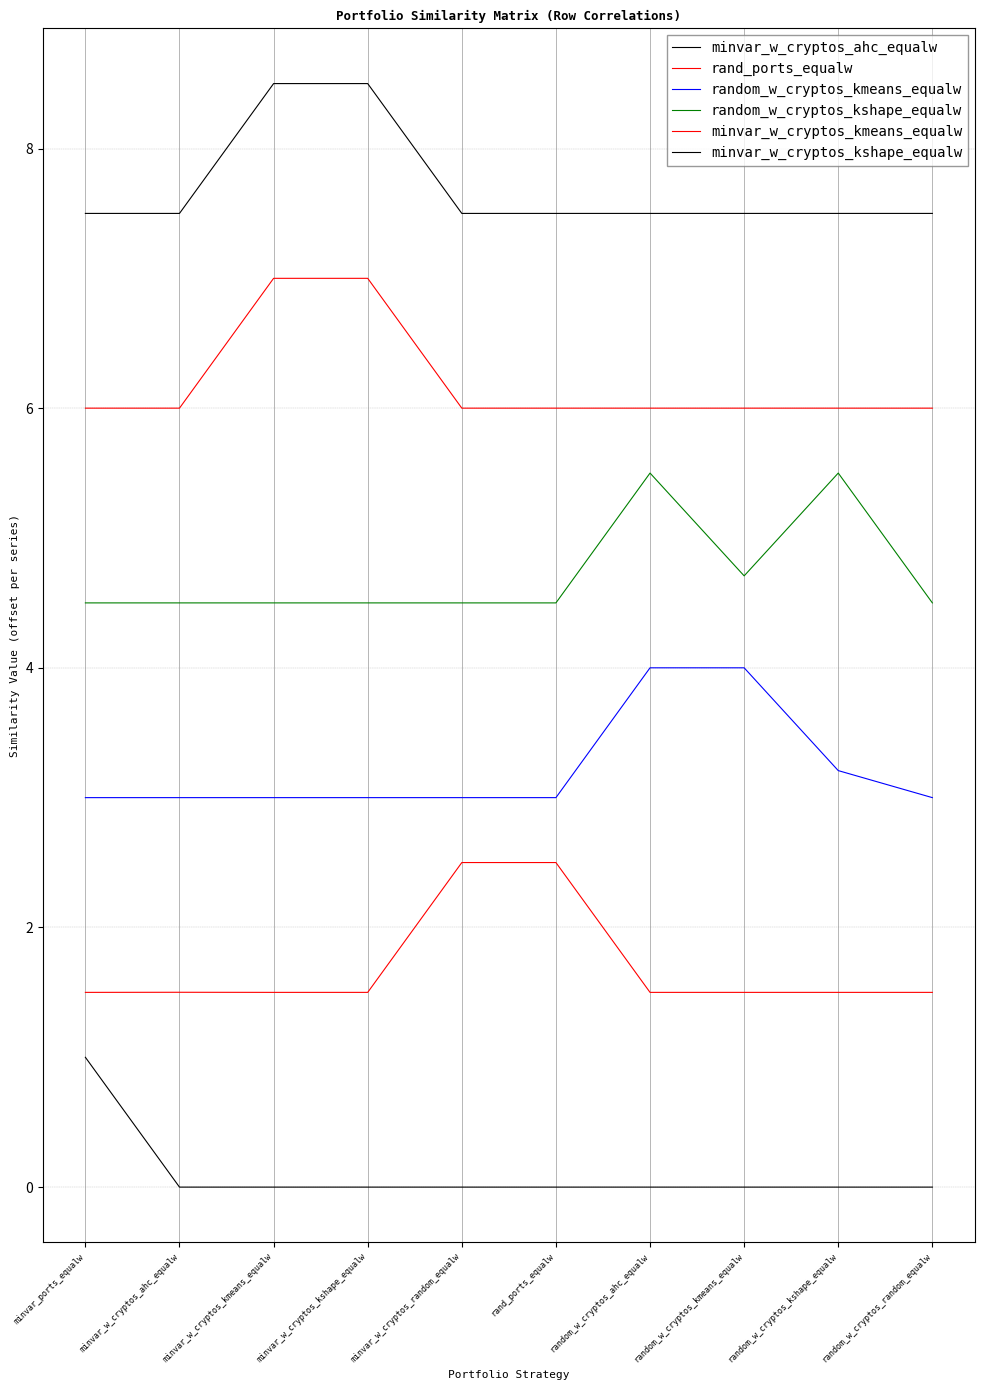

Which series has the largest total across all categories?

minvar_w_cryptos_kshape_equalw